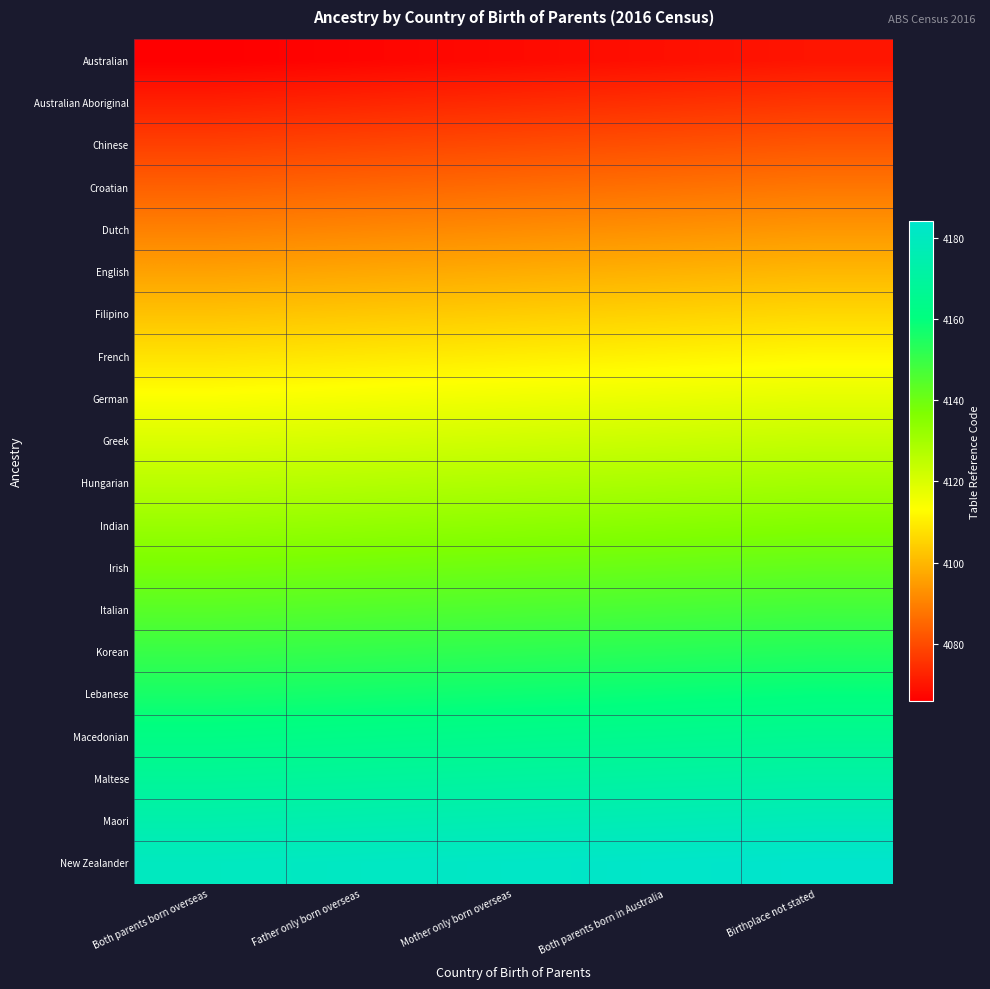

Reading left to right, extract all data points from this chart.

Australian: Both parents born overseas=4066	Father only born overseas=4067	Mother only born overseas=4068	Both parents born in Australia=4069	Birthplace not stated=4070
Australian Aboriginal: Both parents born overseas=4072	Father only born overseas=4073	Mother only born overseas=4074	Both parents born in Australia=4075	Birthplace not stated=4076
Chinese: Both parents born overseas=4078	Father only born overseas=4079	Mother only born overseas=4080	Both parents born in Australia=4081	Birthplace not stated=4082
Croatian: Both parents born overseas=4084	Father only born overseas=4085	Mother only born overseas=4086	Both parents born in Australia=4087	Birthplace not stated=4088
Dutch: Both parents born overseas=4090	Father only born overseas=4091	Mother only born overseas=4092	Both parents born in Australia=4093	Birthplace not stated=4094
English: Both parents born overseas=4096	Father only born overseas=4097	Mother only born overseas=4098	Both parents born in Australia=4099	Birthplace not stated=4100
Filipino: Both parents born overseas=4102	Father only born overseas=4103	Mother only born overseas=4104	Both parents born in Australia=4105	Birthplace not stated=4106
French: Both parents born overseas=4108	Father only born overseas=4109	Mother only born overseas=4110	Both parents born in Australia=4111	Birthplace not stated=4112
German: Both parents born overseas=4114	Father only born overseas=4115	Mother only born overseas=4116	Both parents born in Australia=4117	Birthplace not stated=4118
Greek: Both parents born overseas=4120	Father only born overseas=4121	Mother only born overseas=4122	Both parents born in Australia=4123	Birthplace not stated=4124
Hungarian: Both parents born overseas=4126	Father only born overseas=4127	Mother only born overseas=4128	Both parents born in Australia=4129	Birthplace not stated=4130
Indian: Both parents born overseas=4132	Father only born overseas=4133	Mother only born overseas=4134	Both parents born in Australia=4135	Birthplace not stated=4136
Irish: Both parents born overseas=4138	Father only born overseas=4139	Mother only born overseas=4140	Both parents born in Australia=4141	Birthplace not stated=4142
Italian: Both parents born overseas=4144	Father only born overseas=4145	Mother only born overseas=4146	Both parents born in Australia=4147	Birthplace not stated=4148
Korean: Both parents born overseas=4150	Father only born overseas=4151	Mother only born overseas=4152	Both parents born in Australia=4153	Birthplace not stated=4154
Lebanese: Both parents born overseas=4156	Father only born overseas=4157	Mother only born overseas=4158	Both parents born in Australia=4159	Birthplace not stated=4160
Macedonian: Both parents born overseas=4162	Father only born overseas=4163	Mother only born overseas=4164	Both parents born in Australia=4165	Birthplace not stated=4166
Maltese: Both parents born overseas=4168	Father only born overseas=4169	Mother only born overseas=4170	Both parents born in Australia=4171	Birthplace not stated=4172
Maori: Both parents born overseas=4174	Father only born overseas=4175	Mother only born overseas=4176	Both parents born in Australia=4177	Birthplace not stated=4178
New Zealander: Both parents born overseas=4180	Father only born overseas=4181	Mother only born overseas=4182	Both parents born in Australia=4183	Birthplace not stated=4184